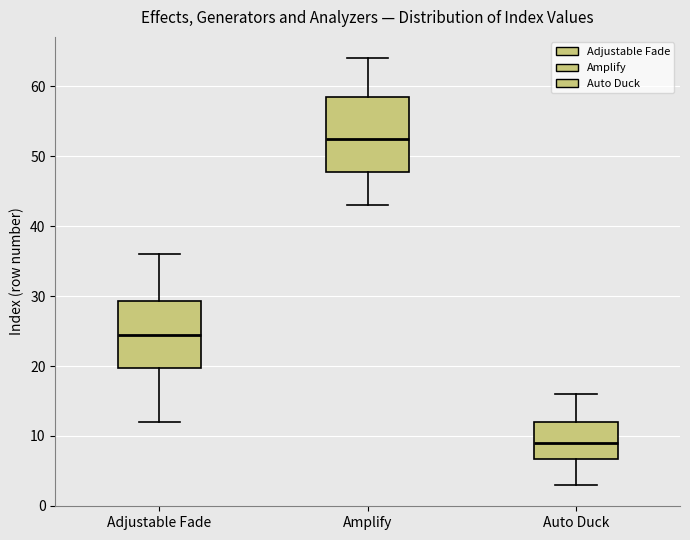

Comparing the boxes themselves (not the whiskers), which one is the tallest?

Amplify